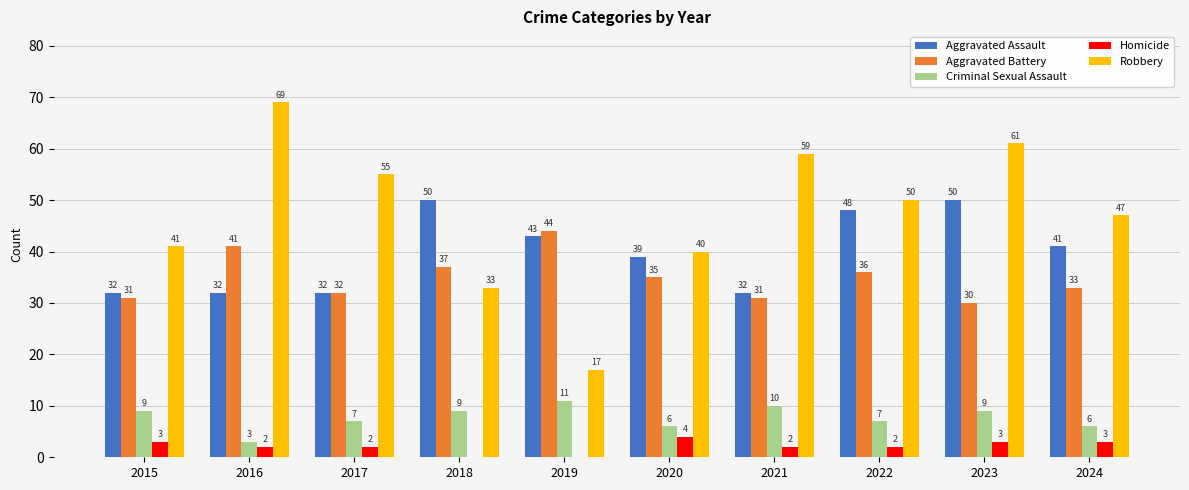

Which category has the highest value in the Robbery series?

2016